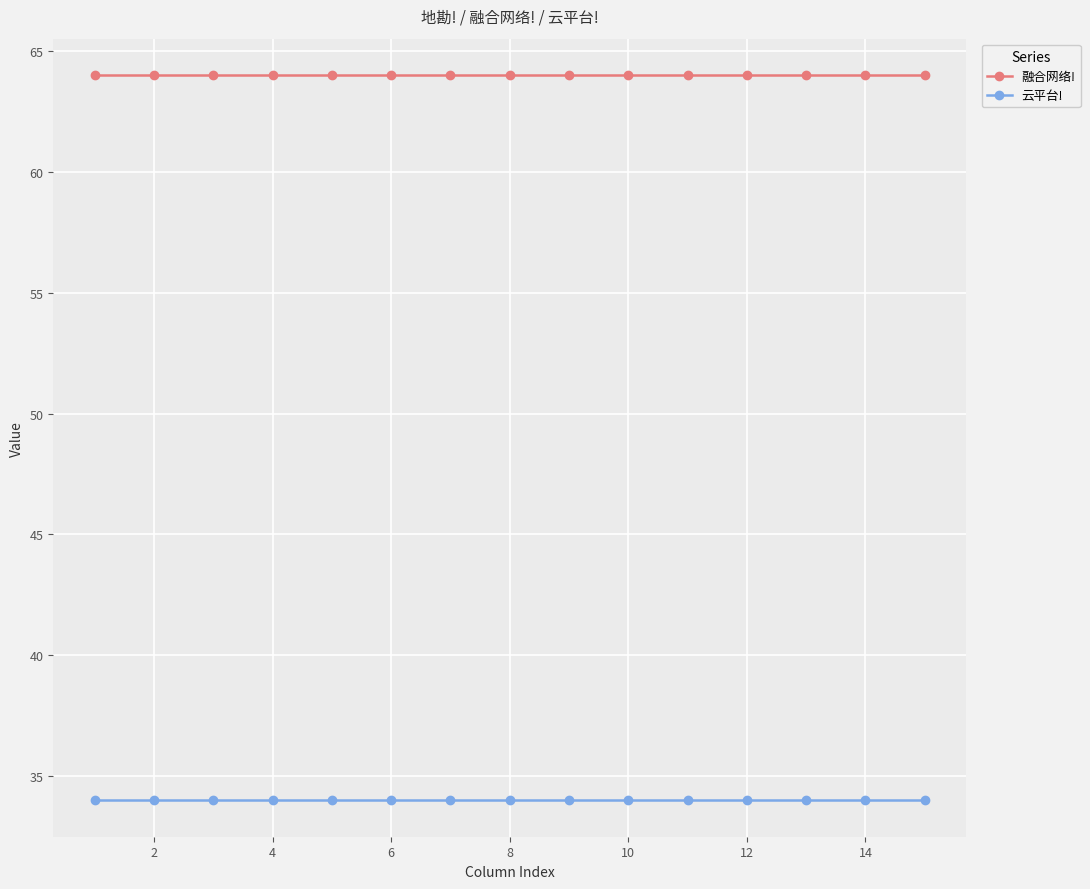

Reading left to right, list all the values displayed in this chart.

融合网络!: 64	64	64	64	64	64	64	64	64	64	64	64	64	64	64
云平台!: 34	34	34	34	34	34	34	34	34	34	34	34	34	34	34